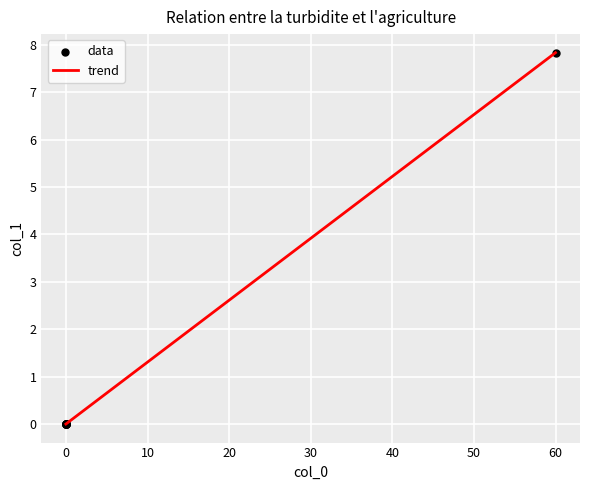

What is the difference between the maximum and minimum values?

7.8